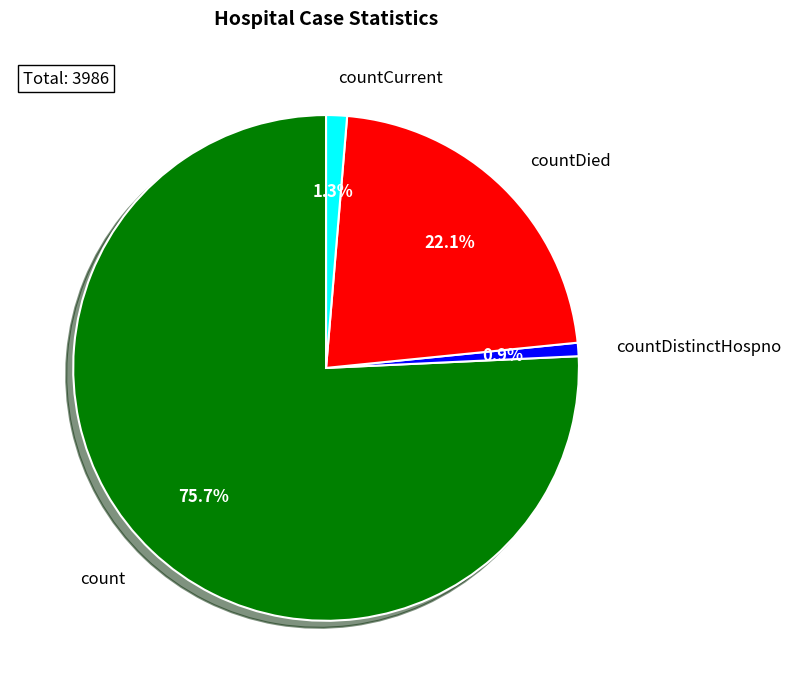

How much of the chart is everything except count?

24.3%